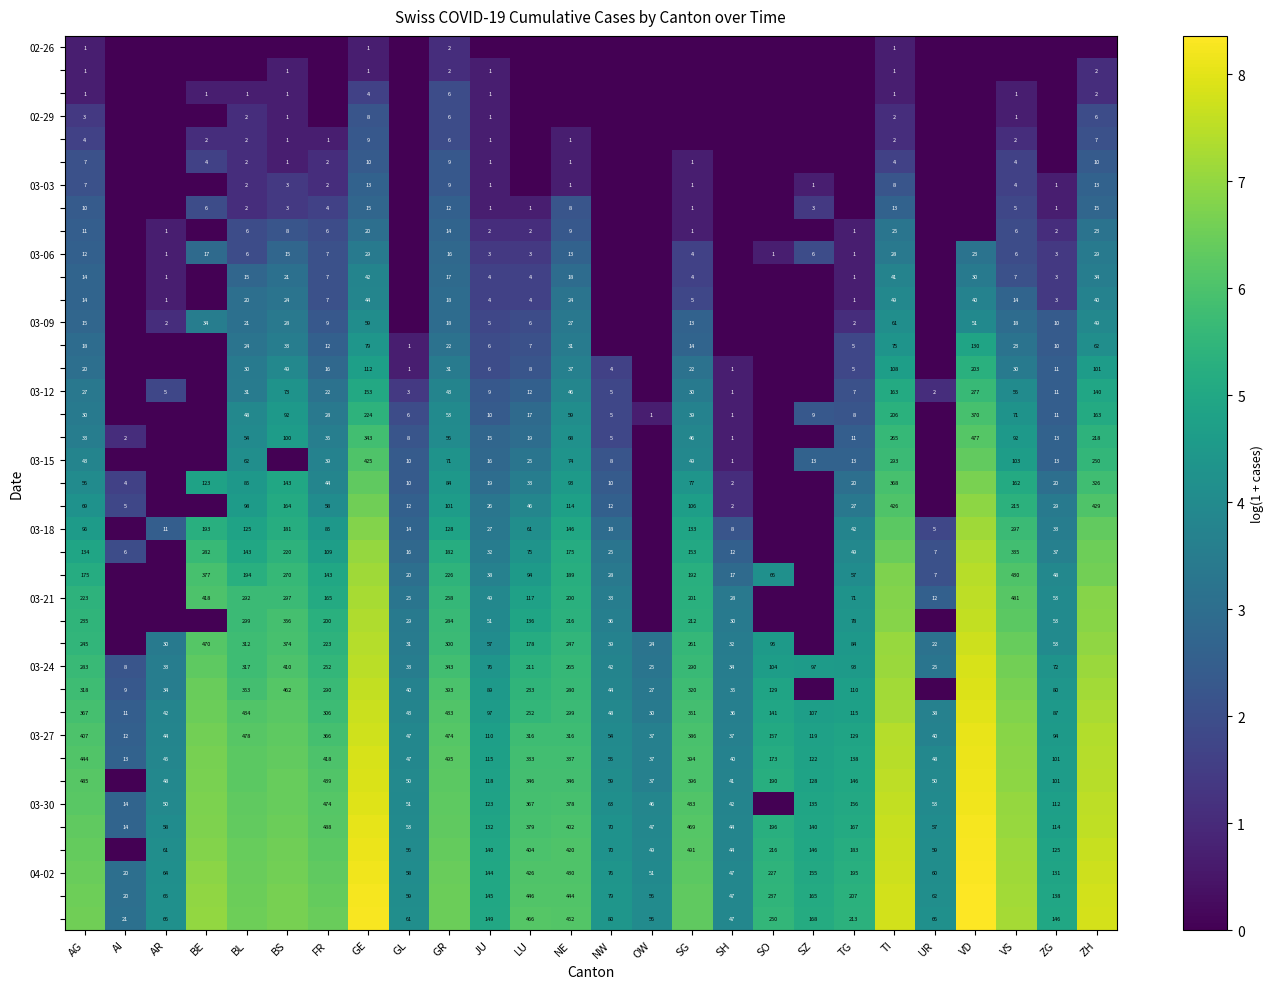

What is the total value across all series at BE?

126.0